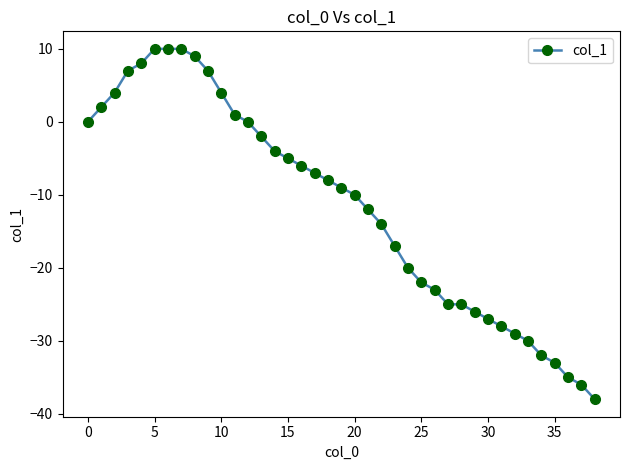

What is the sum of all values?

-451